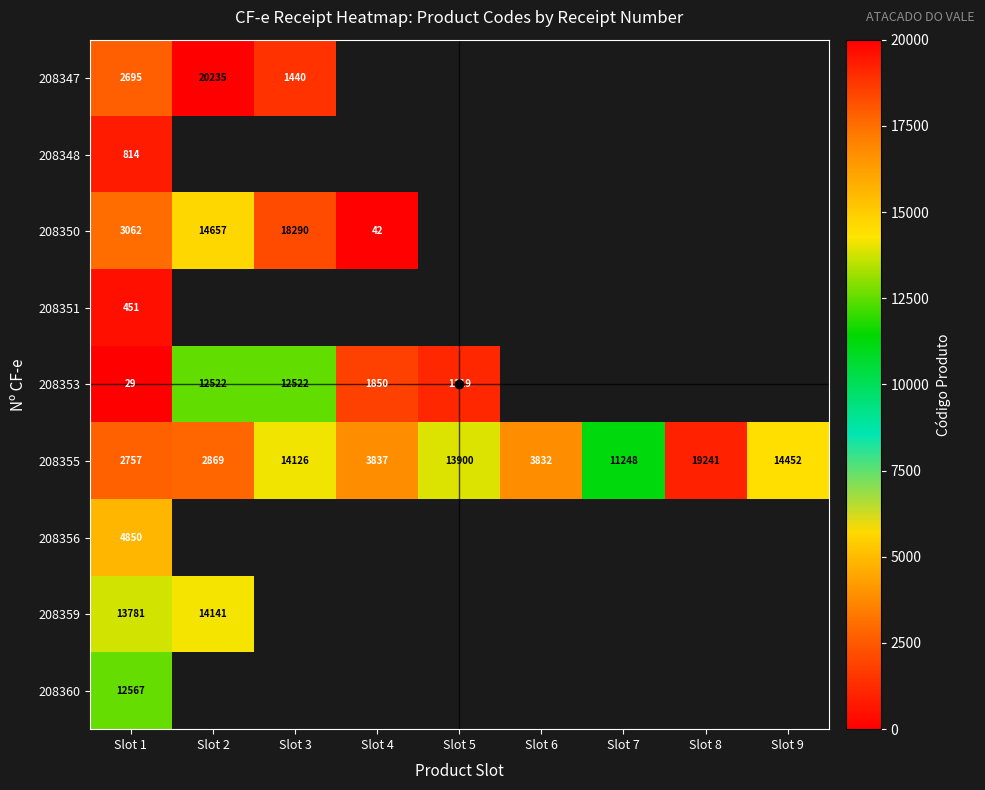

What is the average value of the 208355 series?

9585